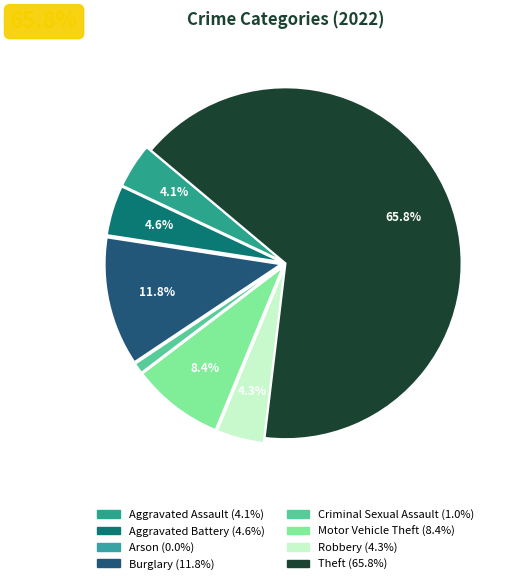

To the nearest percent, what is the difference between the Arson and Aggravated Assault slice percentages?

4%